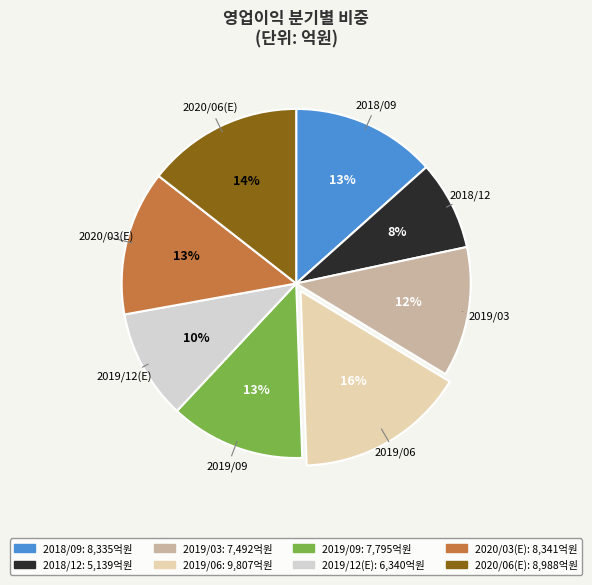

Do 2019/03 and 2019/09 together represent more than half of the pie?

No